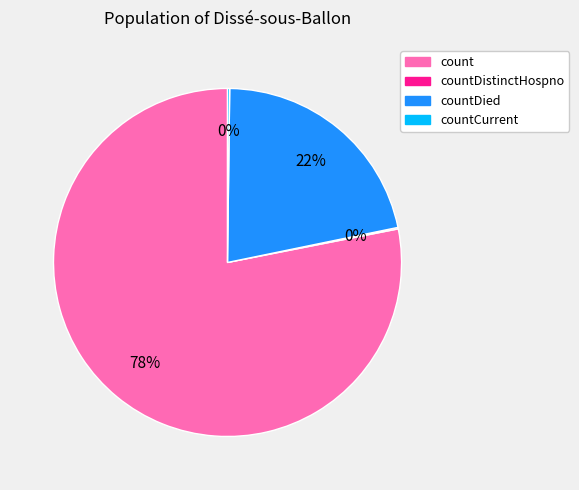

Is there any slice that represents more than half of the pie?

Yes